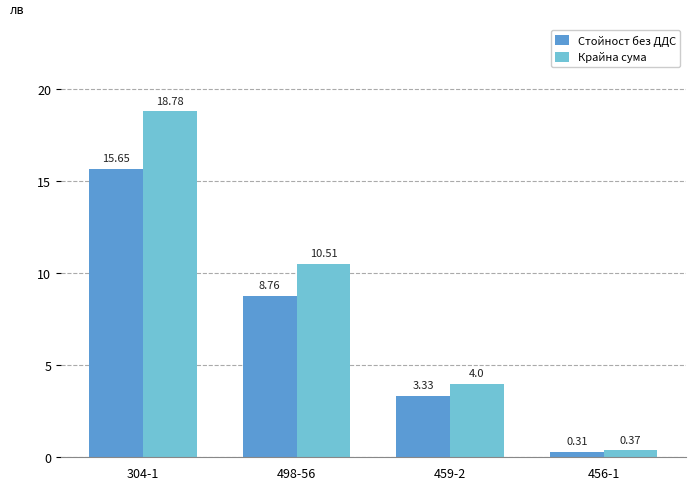

What is the value of the Крайна сума bar at the 2nd from the left?

10.5